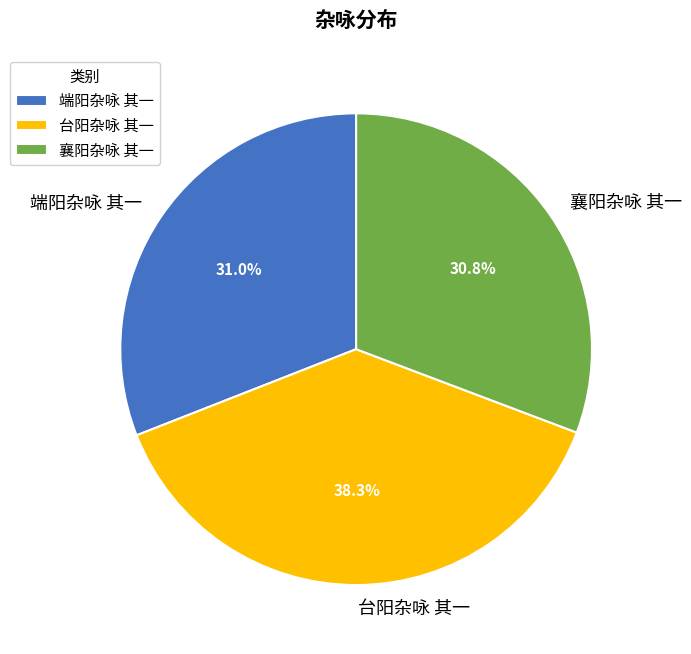

True or false: 襄阳杂咏 其一 accounts for 43% of the total.

False